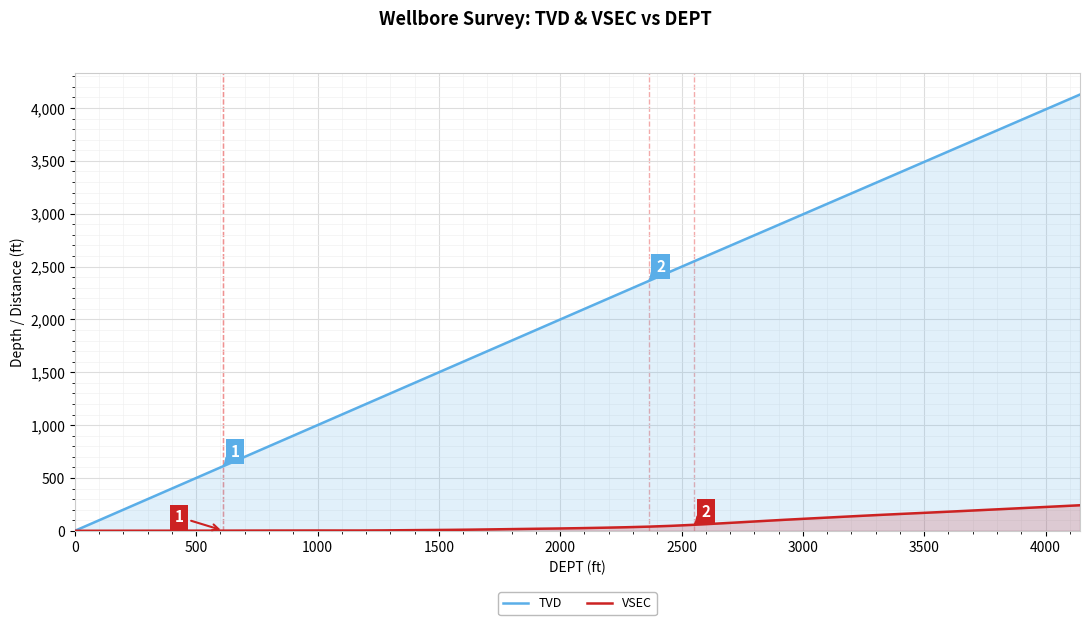

Which series has the largest total across all categories?

TVD